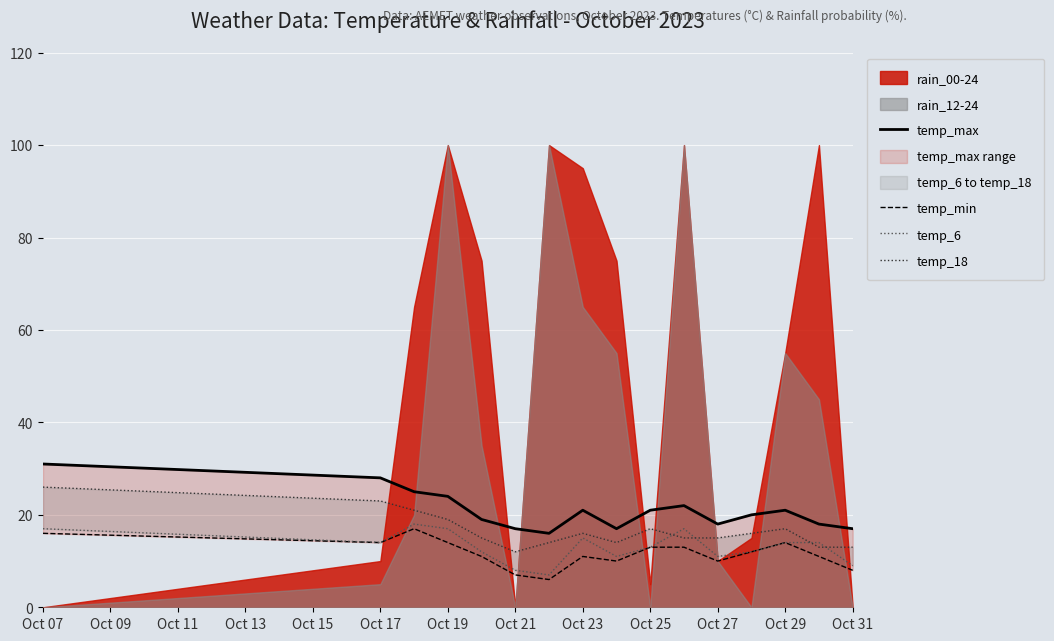

True or false: temp_max and temp_min cross at least once.

False